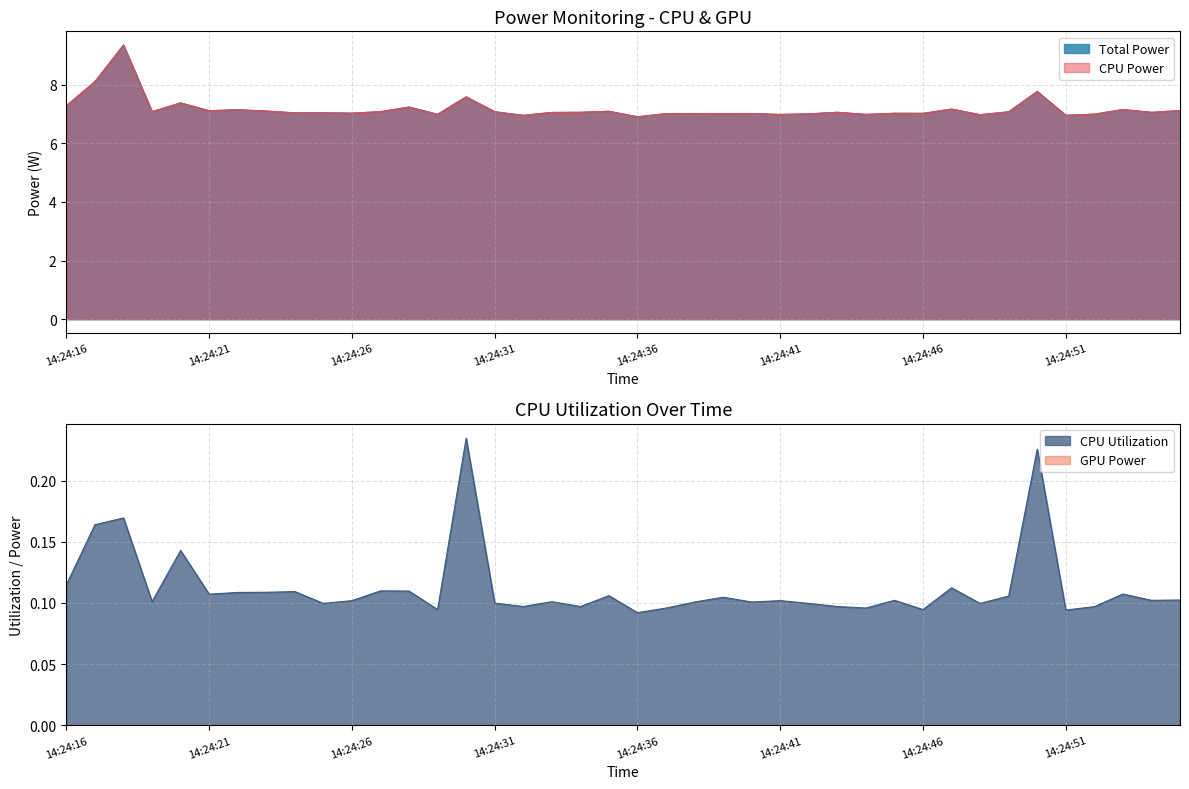

Where is CPU Utilization nearest to the value 0?

14:24:36